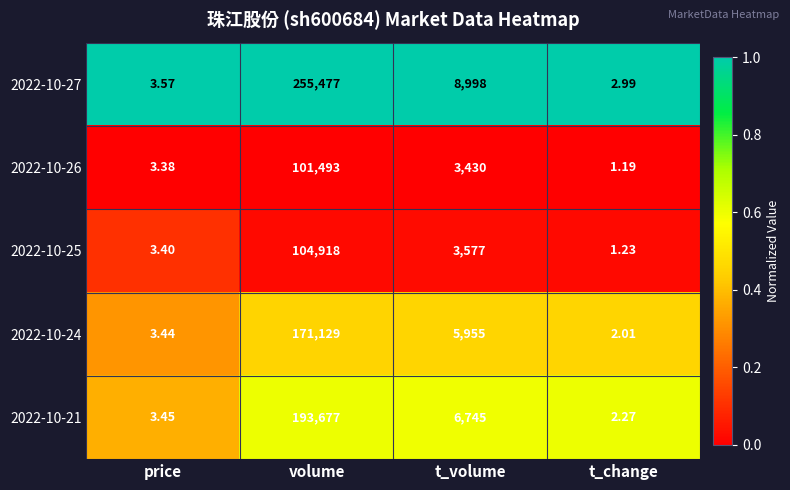

What is the total value across all series at volume?

826694.0